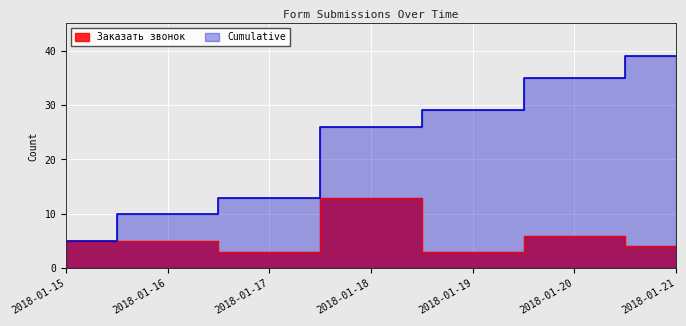

Is the value of Заказать звонок at 2018-01-17 greater than the value of Cumulative at 2018-01-15?

No